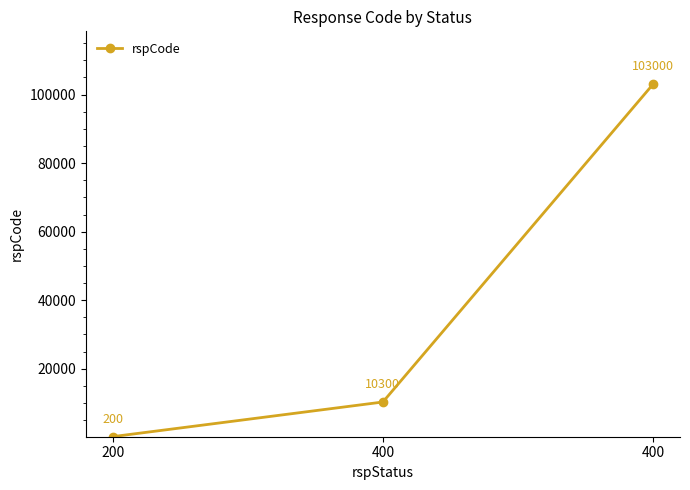

Reading left to right, extract all data points from this chart.

200	10300	103000